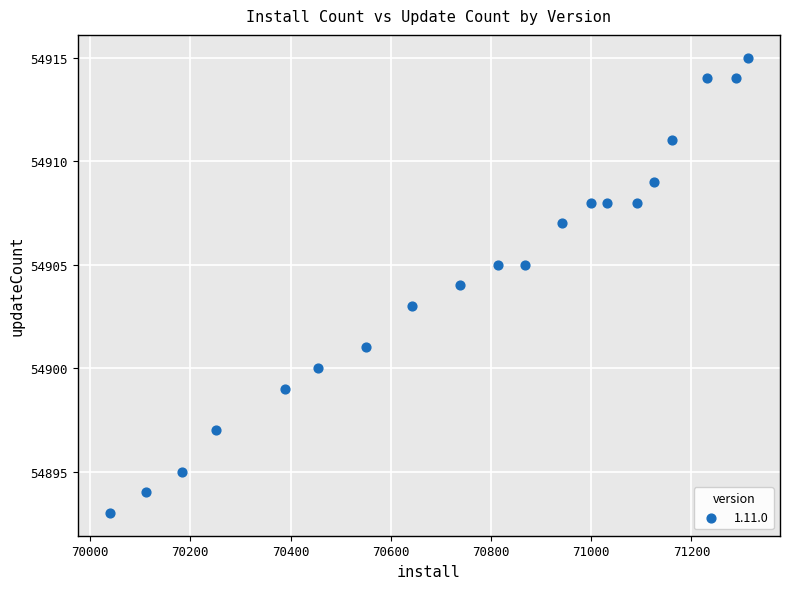

What is the range of X values (max minus min)?

1274